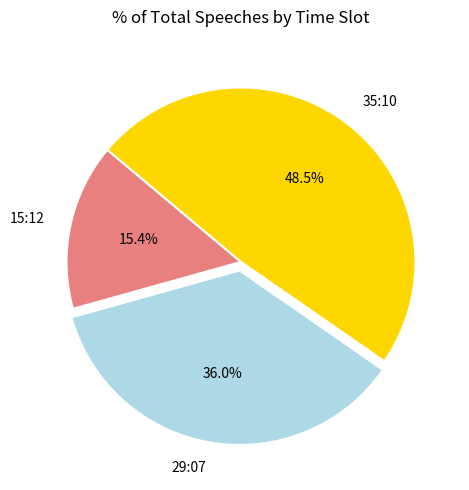

Rank the categories by value from lowest to highest.

15:12, 29:07, 35:10